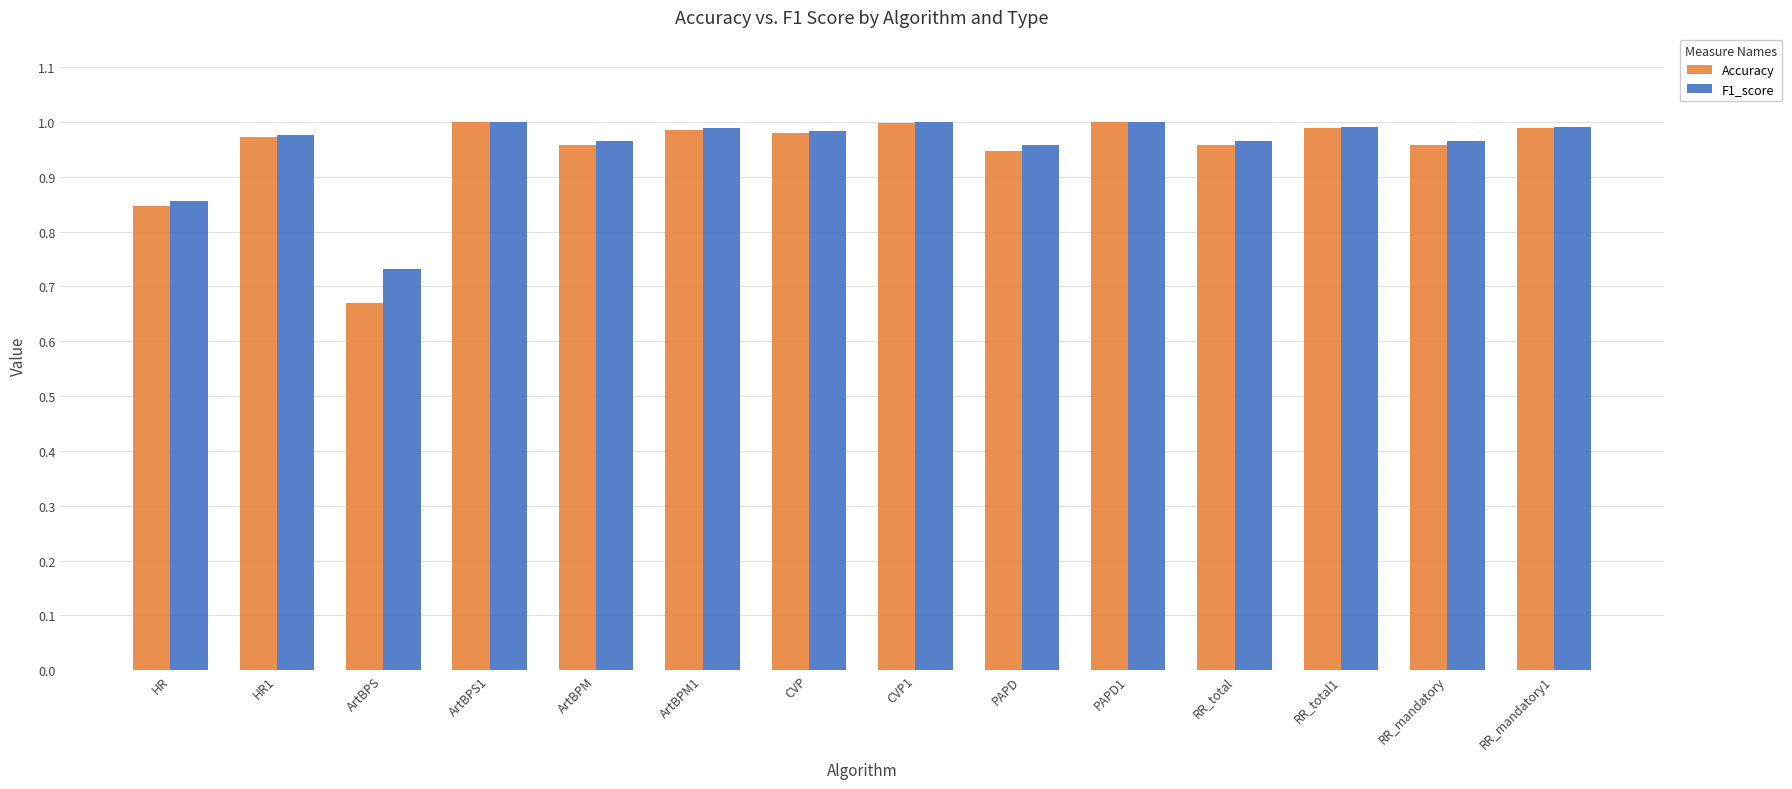

Is the value of Accuracy at HR greater than the value of F1_score at RR_total?

No